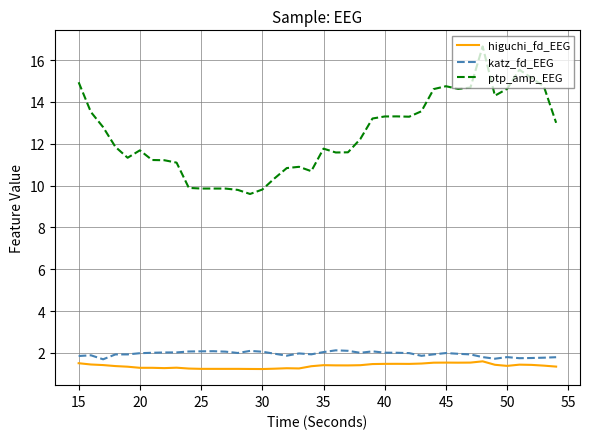

True or false: ptp_amp_EEG and higuchi_fd_EEG cross at least once.

False